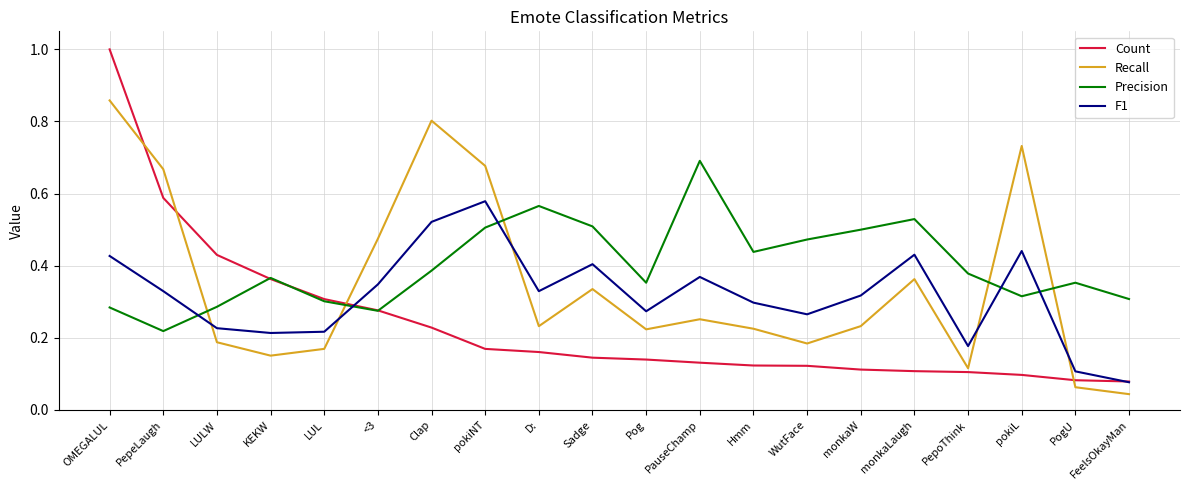

The value of Precision at pokiNT is 0.5. True or false?

True